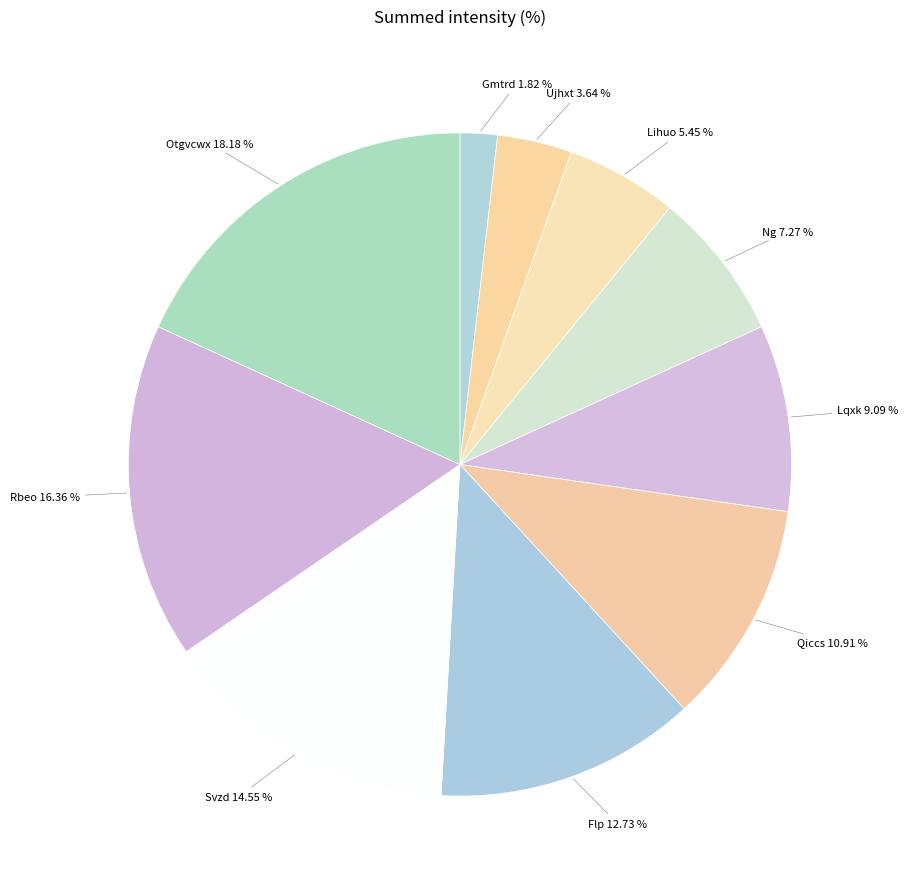

Which has a higher value, Flp or Qiccs?

Flp